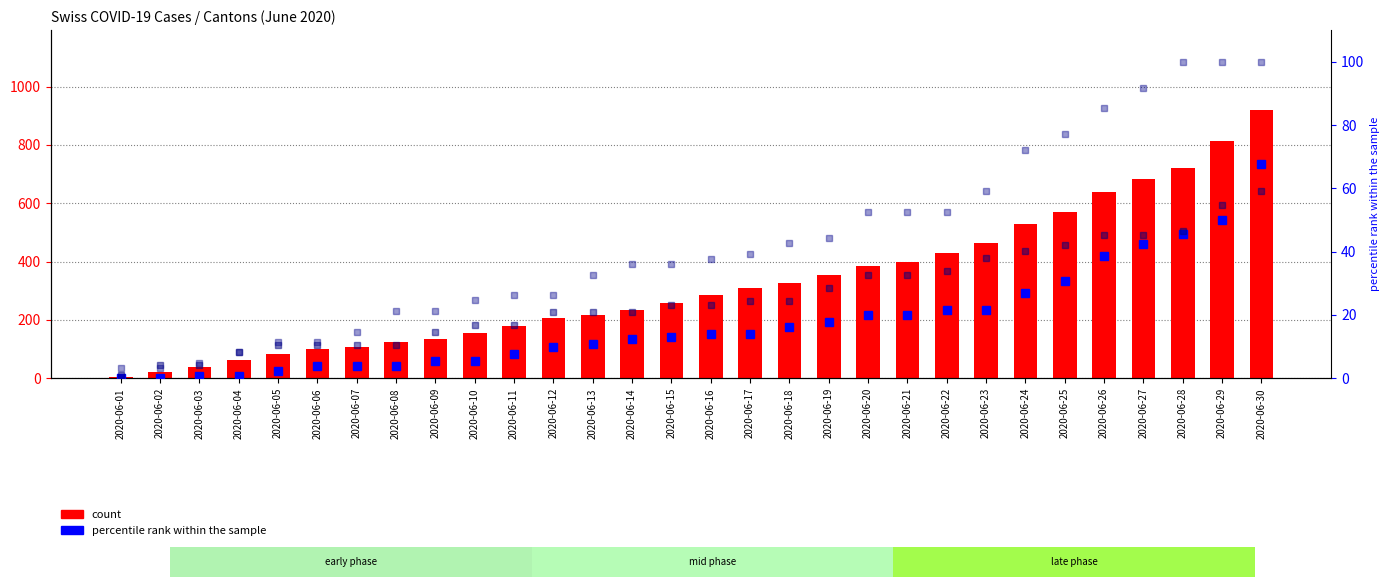

Reading left to right, transcribe all the data shown in this chart.

count: 3.0	20.0	38.0	62.0	84.0	100.0	107.0	125.0	136.0	154.0	178.0	206.0	218.0	234.0	258.0	285.0	309.0	325.0	353.0	385.0	399.0	431.0	462.0	528.0	571.0	639.0	682.0	721.0	813.0	918.0
AG percentile rank: 0.0	0.0	0.8	0.8	2.3	3.9	3.9	3.9	5.4	5.4	7.7	10.0	10.8	12.3	13.1	13.9	13.9	16.2	17.7	20.0	20.0	21.6	21.6	27.0	30.8	38.5	42.4	45.5	50.1	67.8
GE percentile rank: 1.1	4.2	4.2	8.4	10.5	10.5	10.5	10.5	14.8	16.9	16.9	21.1	21.1	21.1	23.2	23.2	24.3	24.3	28.5	32.7	32.7	33.8	38.0	40.1	42.2	45.4	45.4	46.4	54.9	59.1
FR percentile rank: 3.3	3.3	4.9	8.2	11.5	11.5	14.8	21.3	21.3	24.6	26.2	26.2	32.8	36.1	36.1	37.7	39.3	42.6	44.3	52.5	52.5	52.5	59.0	72.1	77.0	85.2	91.8	100.0	100.0	100.0